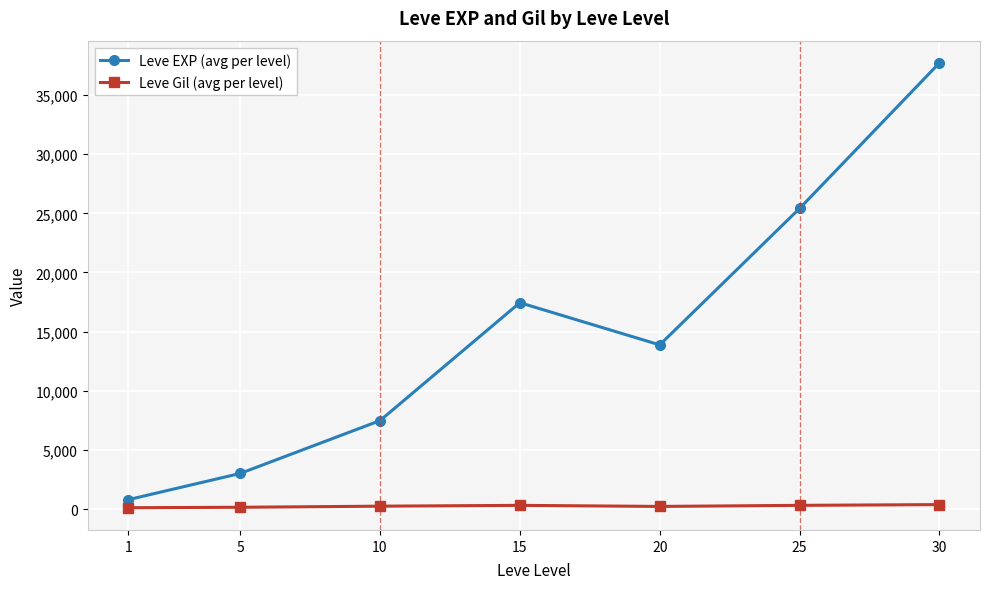

What is the sum of the Leve Gil (avg per level) values at 20 and 1?

333.8